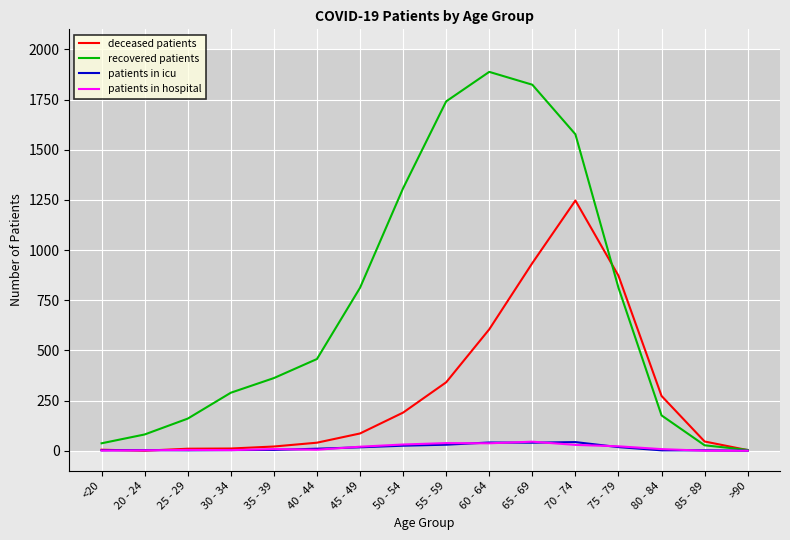

The patients in hospital series shows 45 at 65 - 69. True or false?

True